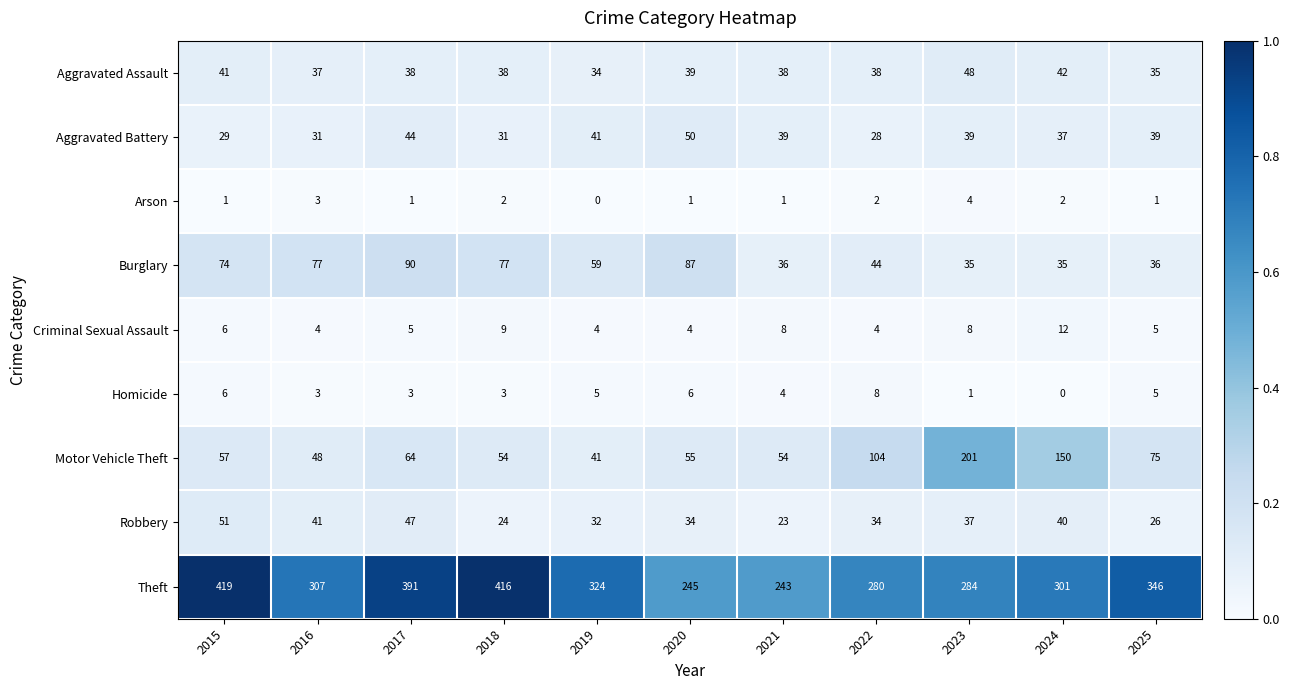

At which category does the chart reach its peak across all series?

2015